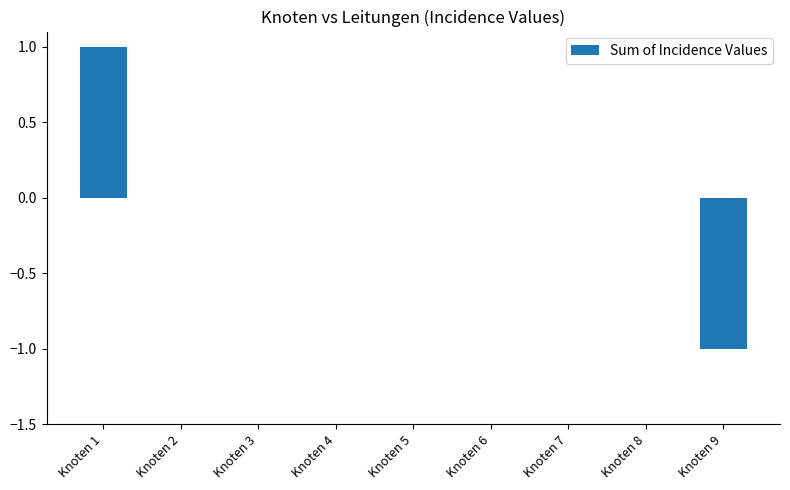

Reading left to right, extract all data points from this chart.

Knoten 1=1	Knoten 2=0	Knoten 3=0	Knoten 4=0	Knoten 5=0	Knoten 6=0	Knoten 7=0	Knoten 8=0	Knoten 9=-1